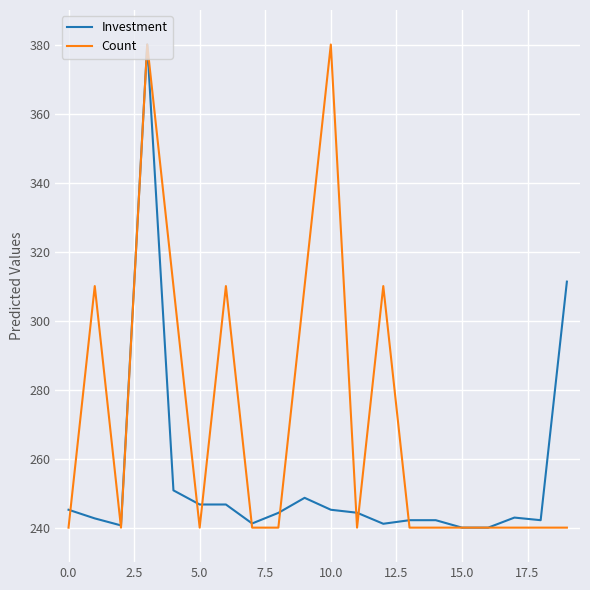

How many lines are shown in the chart?

2